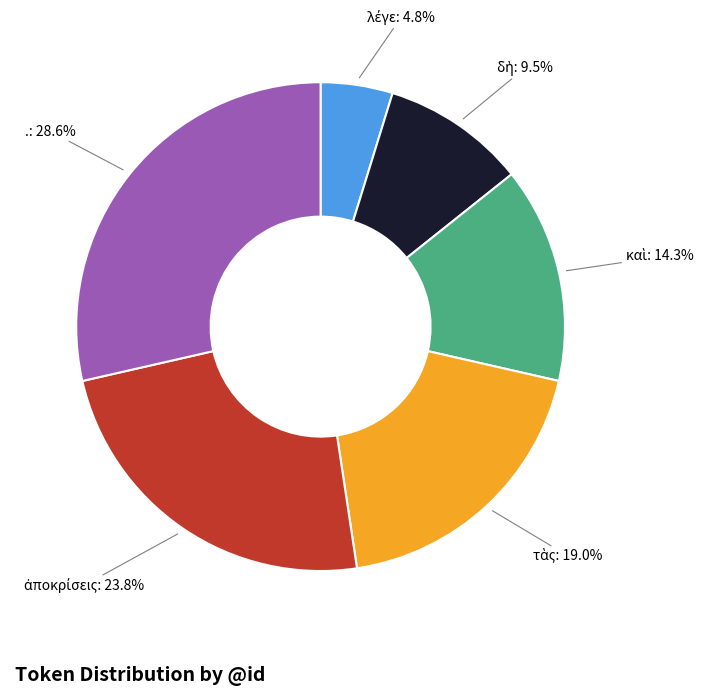

Is .: 28.6% the majority of the pie?

No